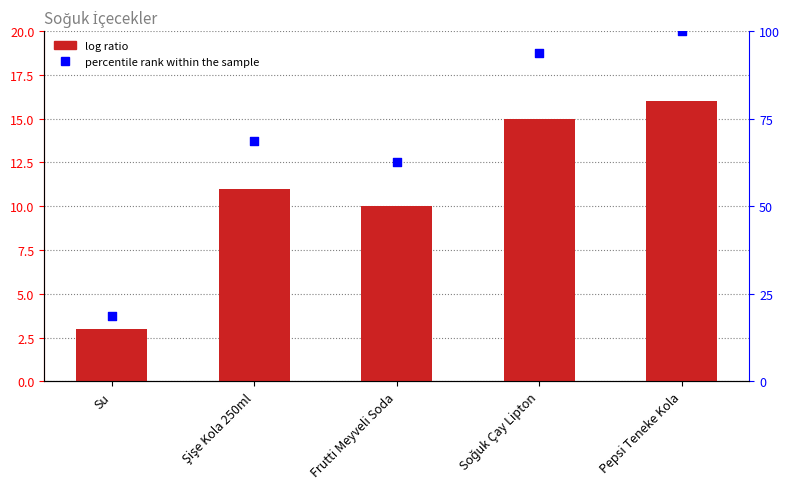

Which series reaches the maximum Y coordinate?

percentile rank within the sample